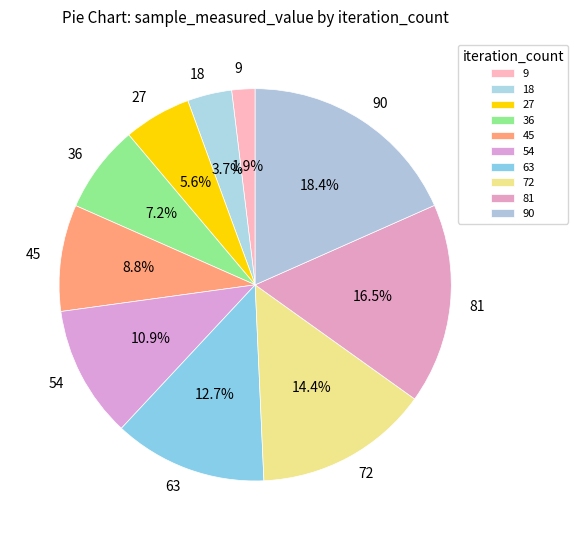

Is 9 the majority of the pie?

No